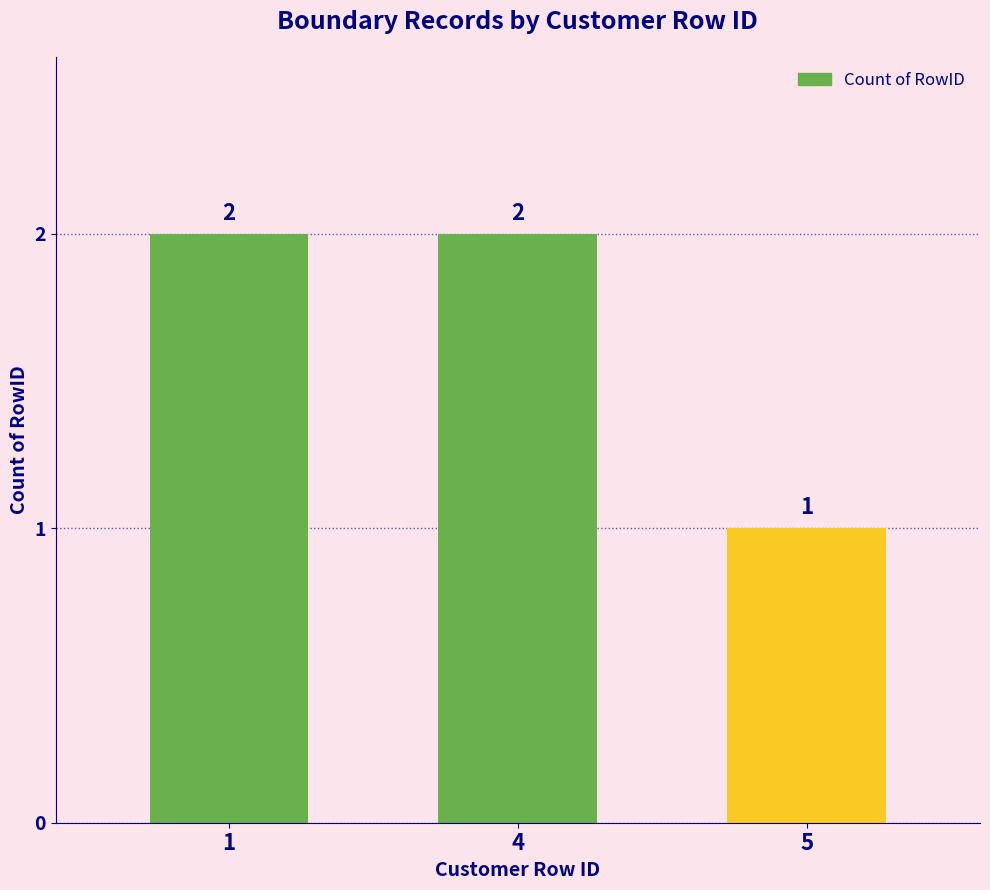

What is the value of the 2nd bar from the left?

2